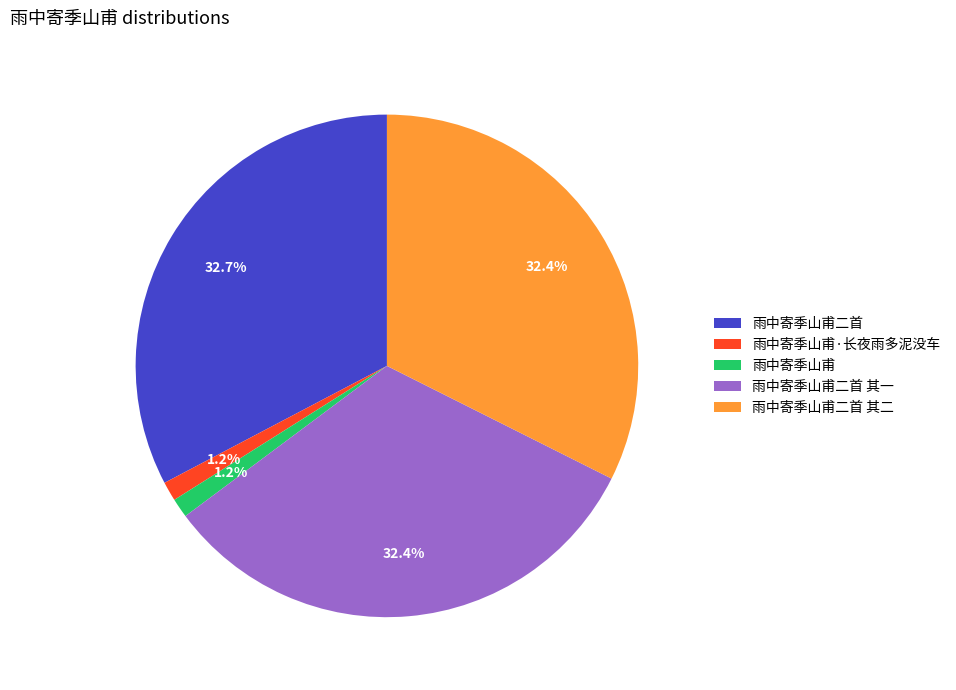

What portion of the pie excludes 雨中寄季山甫二首 其二?

67.6%